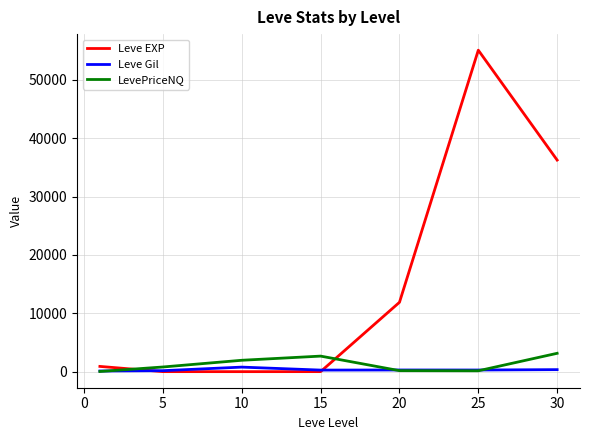

What is the maximum value for Leve EXP?

55060.0